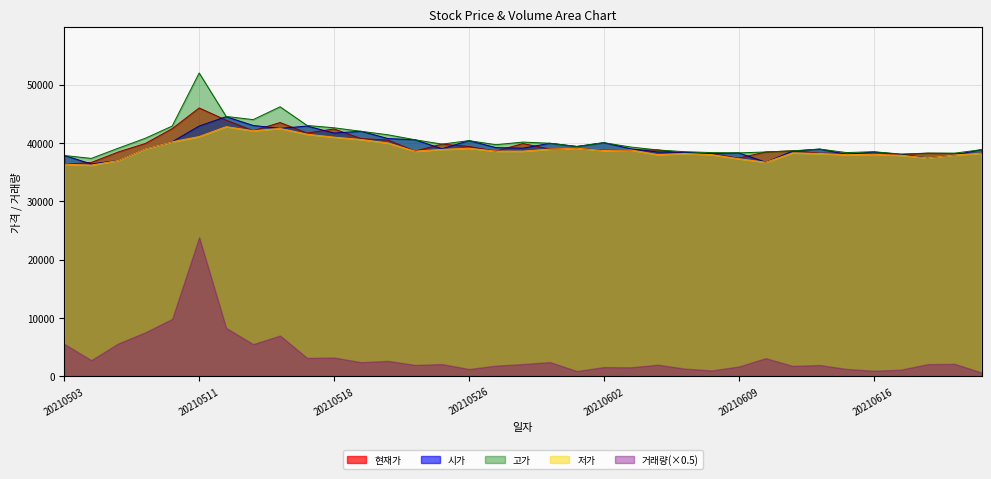

At which label does 현재가 reach its peak?

20210511